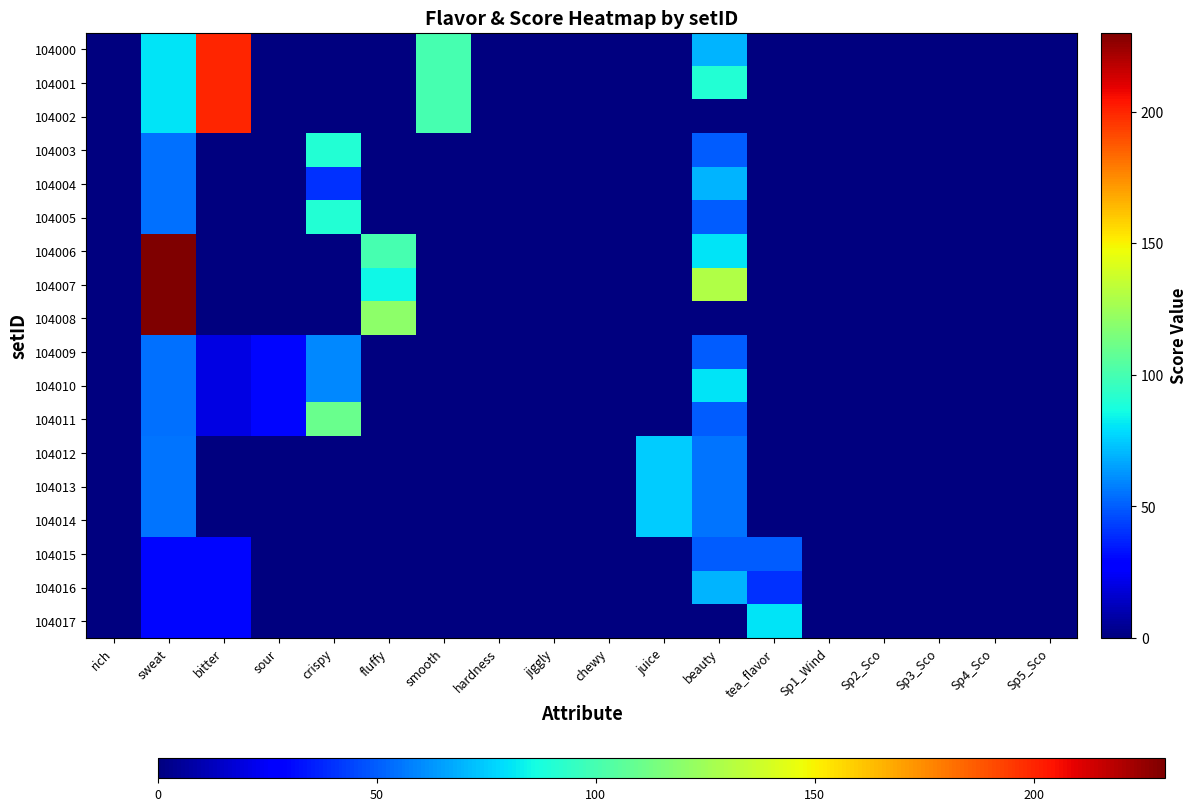

Which series has the widest spread of values?

104006